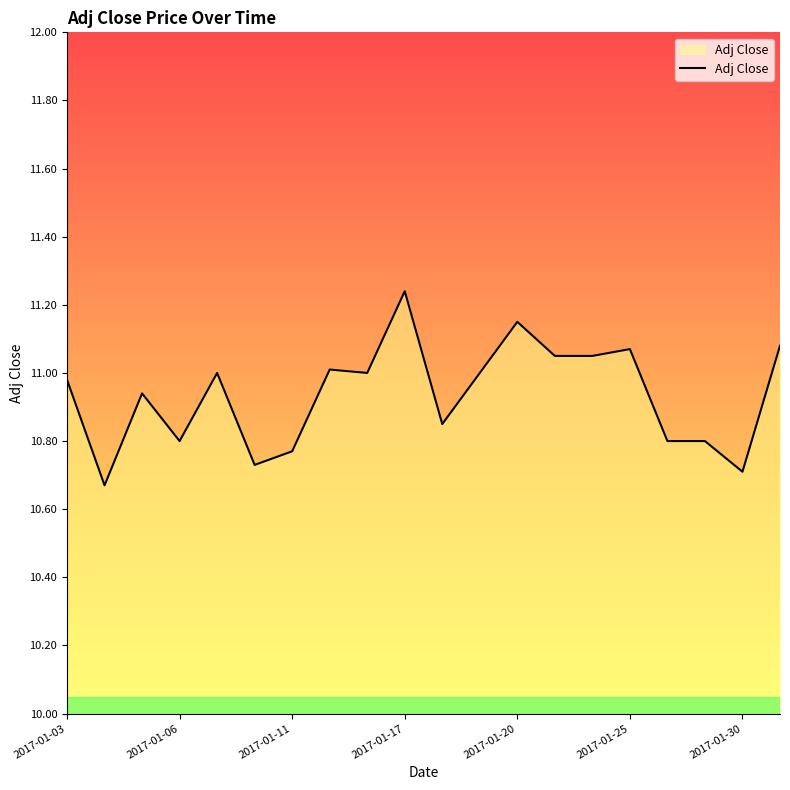

Does the chart have visible grid lines?

No